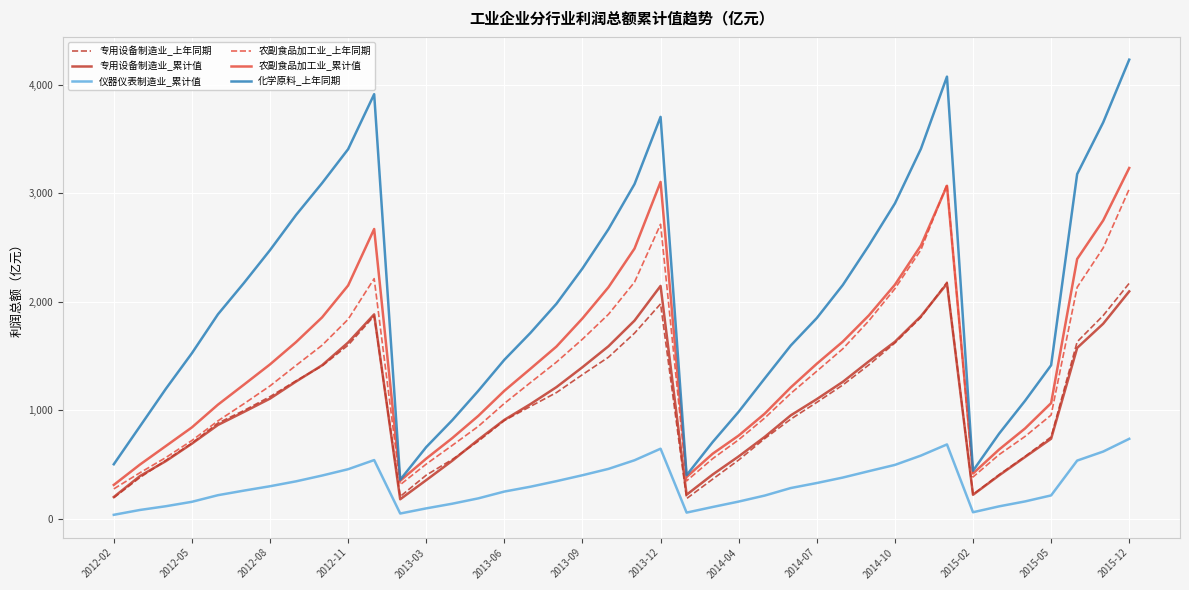

Which series has the widest spread of values?

化学原料_上年同期